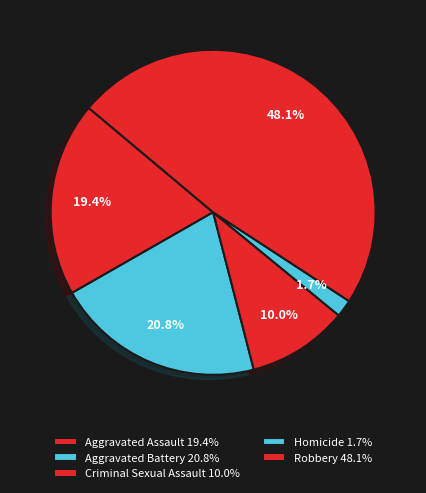

How many segments does this pie chart have?

5